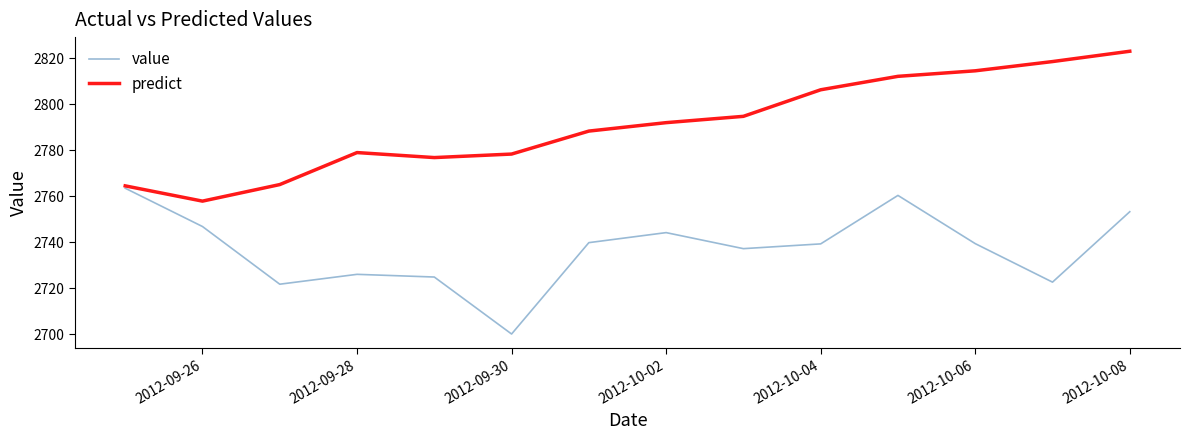

What is the maximum value for value?

2763.4